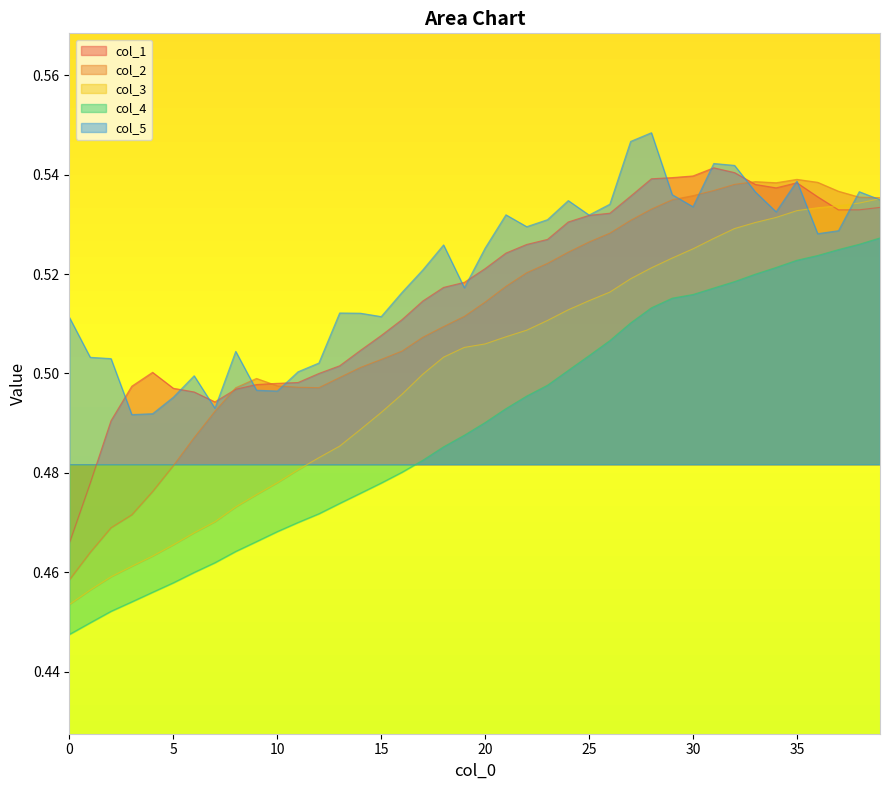

Reading left to right, what are all the values shown in this chart?

col_1: 0=0.5	1=0.5	2=0.5	3=0.5	4=0.5	5=0.5	6=0.5	7=0.5	8=0.5	9=0.5	10=0.5	11=0.5	12=0.5	13=0.5	14=0.5	15=0.5	16=0.5	17=0.5	18=0.5	19=0.5	20=0.5	21=0.5	22=0.5	23=0.5	24=0.5	25=0.5	26=0.5	27=0.5	28=0.5	29=0.5	30=0.5	31=0.5	32=0.5	33=0.5	34=0.5	35=0.5	36=0.5	37=0.5	38=0.5	39=0.5
col_2: 0=0.5	1=0.5	2=0.5	3=0.5	4=0.5	5=0.5	6=0.5	7=0.5	8=0.5	9=0.5	10=0.5	11=0.5	12=0.5	13=0.5	14=0.5	15=0.5	16=0.5	17=0.5	18=0.5	19=0.5	20=0.5	21=0.5	22=0.5	23=0.5	24=0.5	25=0.5	26=0.5	27=0.5	28=0.5	29=0.5	30=0.5	31=0.5	32=0.5	33=0.5	34=0.5	35=0.5	36=0.5	37=0.5	38=0.5	39=0.5
col_3: 0=0.5	1=0.5	2=0.5	3=0.5	4=0.5	5=0.5	6=0.5	7=0.5	8=0.5	9=0.5	10=0.5	11=0.5	12=0.5	13=0.5	14=0.5	15=0.5	16=0.5	17=0.5	18=0.5	19=0.5	20=0.5	21=0.5	22=0.5	23=0.5	24=0.5	25=0.5	26=0.5	27=0.5	28=0.5	29=0.5	30=0.5	31=0.5	32=0.5	33=0.5	34=0.5	35=0.5	36=0.5	37=0.5	38=0.5	39=0.5
col_4: 0=0.4	1=0.4	2=0.5	3=0.5	4=0.5	5=0.5	6=0.5	7=0.5	8=0.5	9=0.5	10=0.5	11=0.5	12=0.5	13=0.5	14=0.5	15=0.5	16=0.5	17=0.5	18=0.5	19=0.5	20=0.5	21=0.5	22=0.5	23=0.5	24=0.5	25=0.5	26=0.5	27=0.5	28=0.5	29=0.5	30=0.5	31=0.5	32=0.5	33=0.5	34=0.5	35=0.5	36=0.5	37=0.5	38=0.5	39=0.5
col_5: 0=0.5	1=0.5	2=0.5	3=0.5	4=0.5	5=0.5	6=0.5	7=0.5	8=0.5	9=0.5	10=0.5	11=0.5	12=0.5	13=0.5	14=0.5	15=0.5	16=0.5	17=0.5	18=0.5	19=0.5	20=0.5	21=0.5	22=0.5	23=0.5	24=0.5	25=0.5	26=0.5	27=0.5	28=0.5	29=0.5	30=0.5	31=0.5	32=0.5	33=0.5	34=0.5	35=0.5	36=0.5	37=0.5	38=0.5	39=0.5